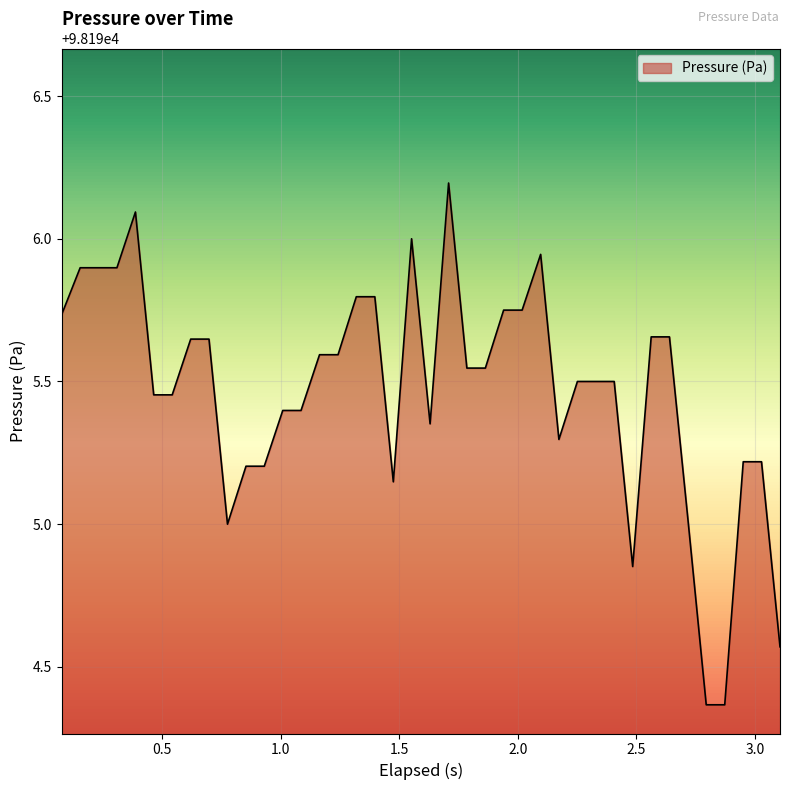

What is the difference between the maximum and minimum values?

1.8